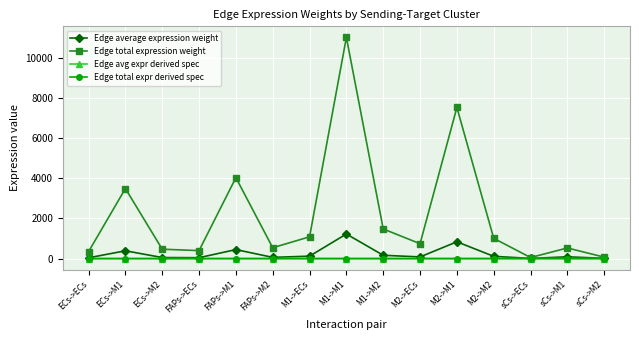

The value of Edge total expression weight at M1->M2 is 1476.5. True or false?

True